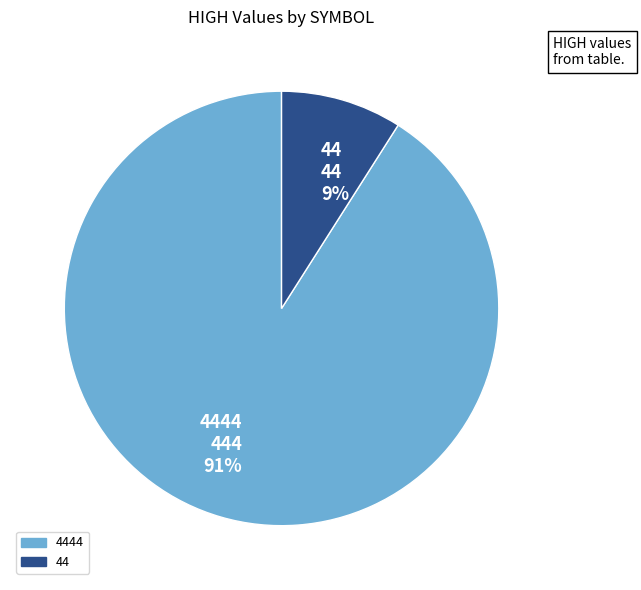

What is the largest slice in the pie chart?

4444 444 91%